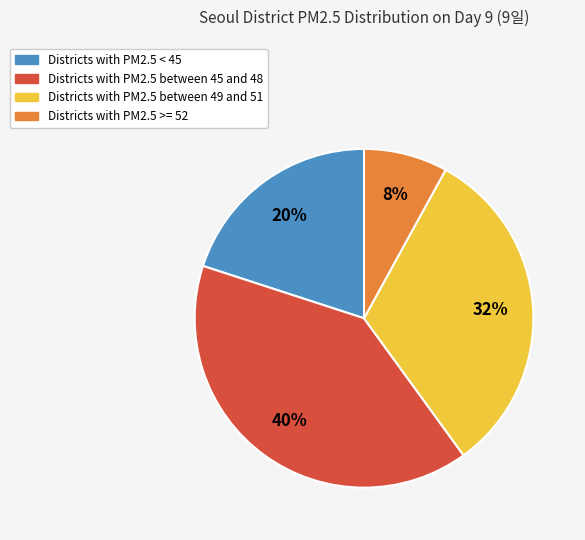

Is there any slice that represents more than half of the pie?

No